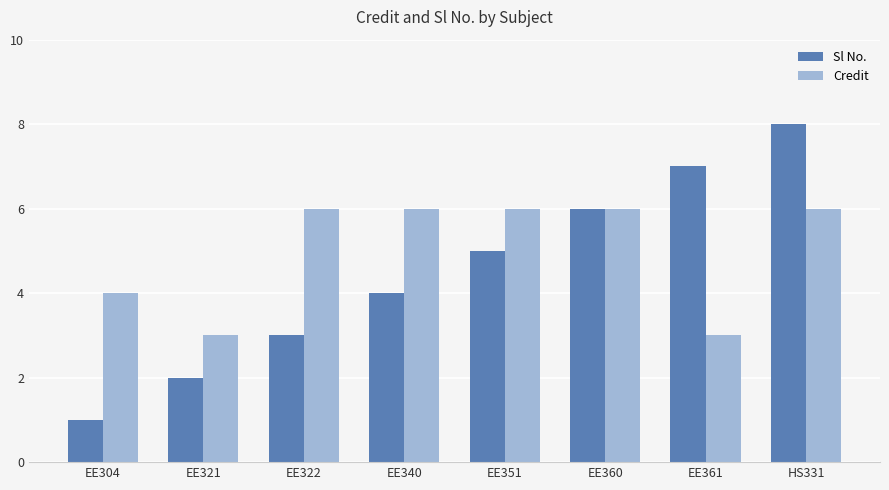

Reading left to right, transcribe all the data shown in this chart.

Sl No.: EE304=1	EE321=2	EE322=3	EE340=4	EE351=5	EE360=6	EE361=7	HS331=8
Credit: EE304=4	EE321=3	EE322=6	EE340=6	EE351=6	EE360=6	EE361=3	HS331=6